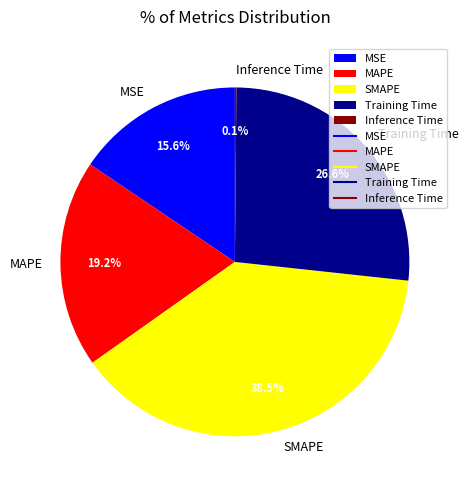

To the nearest percent, what is the average slice percentage?

20%